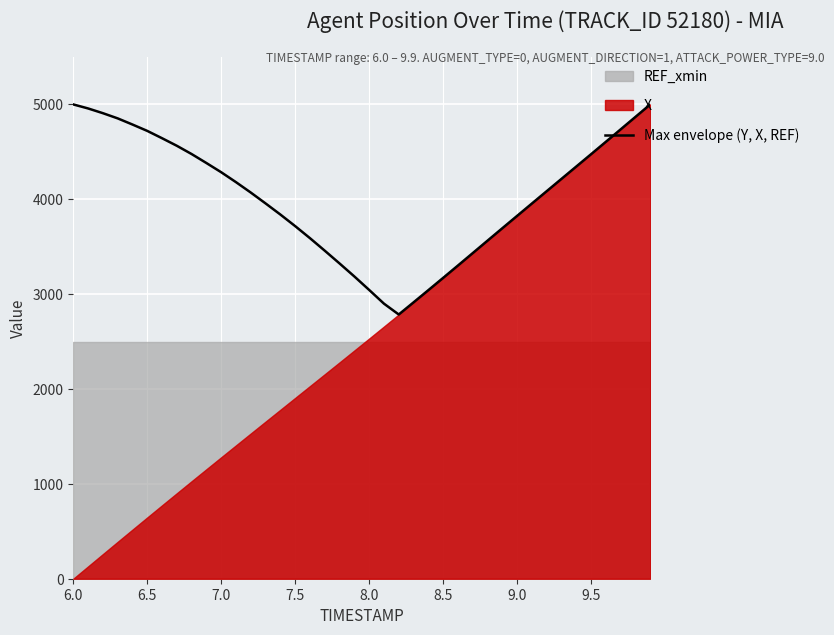

What is the difference between the second highest and minimum values?

2214.5